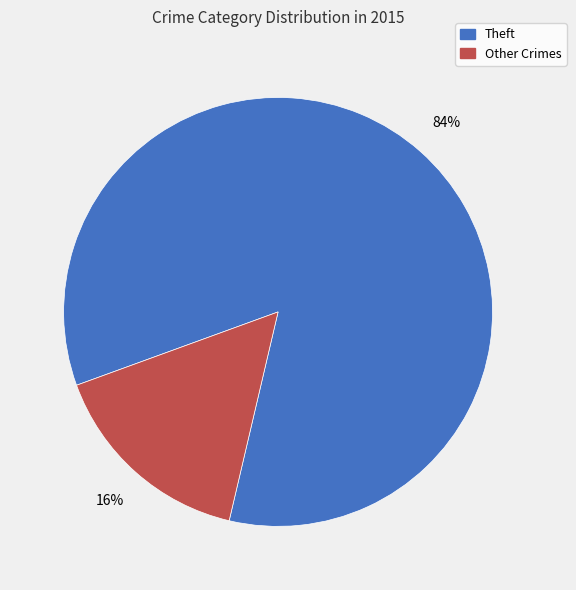

Does any single category account for the majority?

Yes